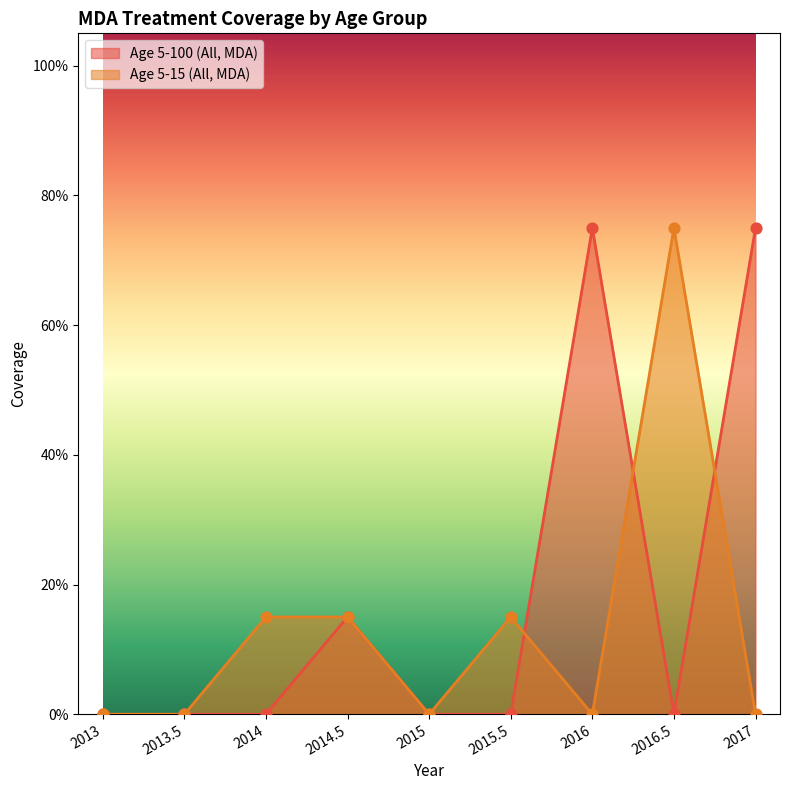

Which series has the widest spread of Y values?

Age 5-100 (All, MDA)